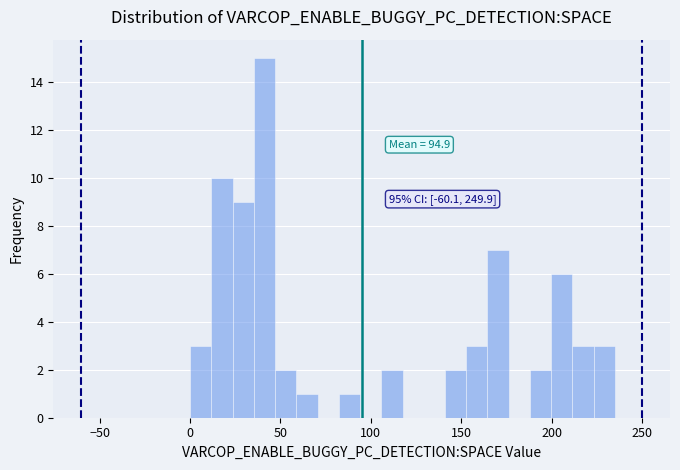

Read against the x-axis, roughly where is the centre of the tallest bar?

40